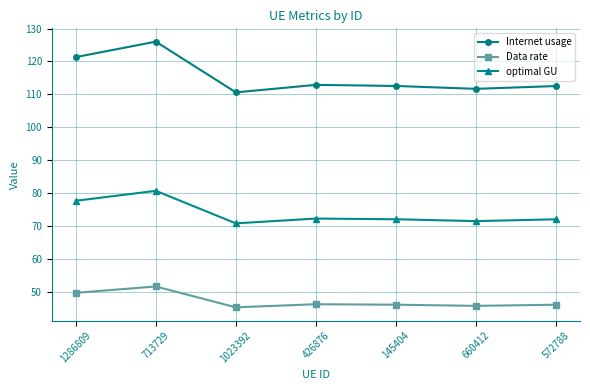

What is the difference between the second highest and minimum values in the Data rate series?

4.4